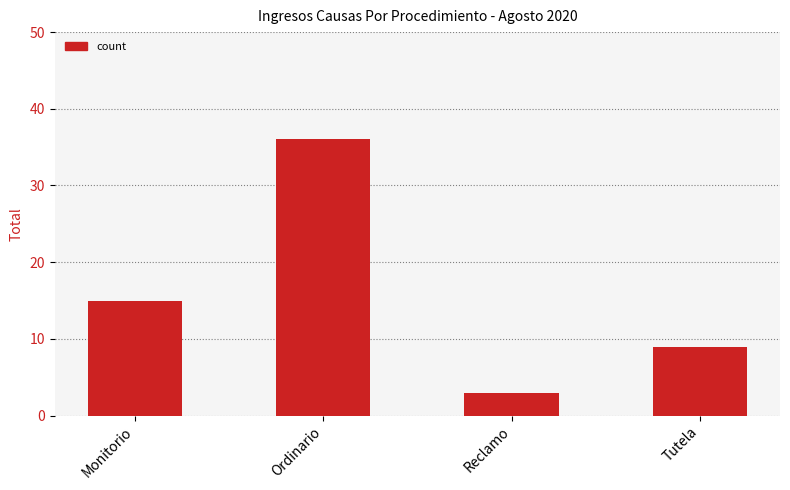

What is the label of the 2nd bar from the left?

Ordinario